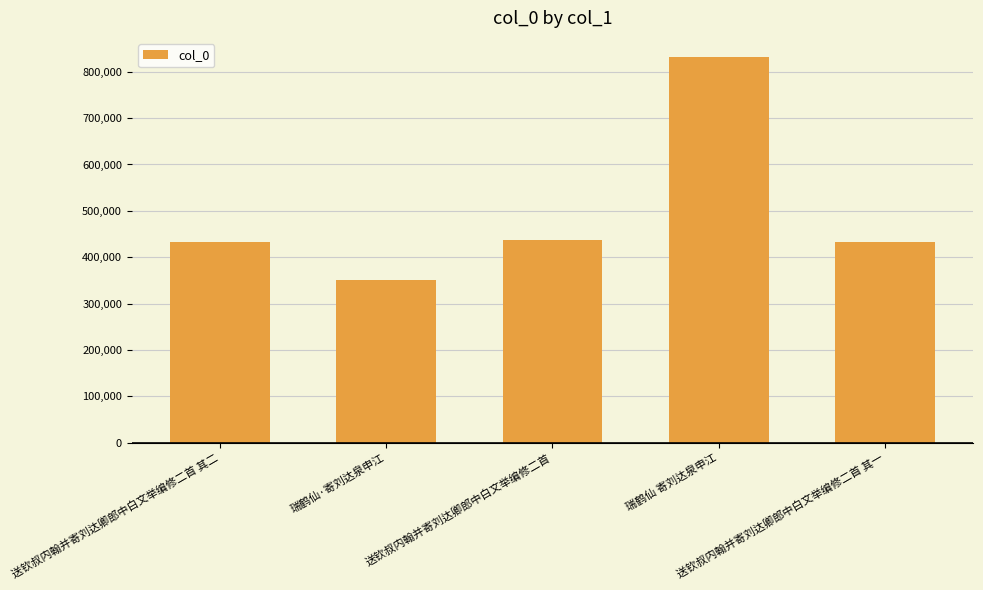

What is the greatest value displayed?

831318